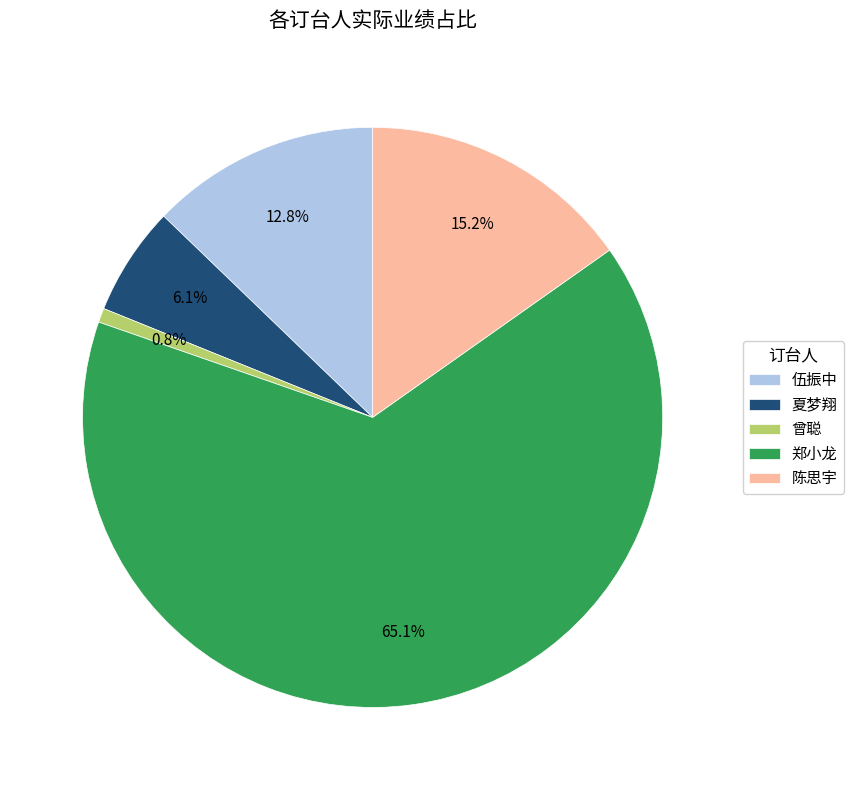

True or false: 陈思宇 accounts for 15% of the total.

True